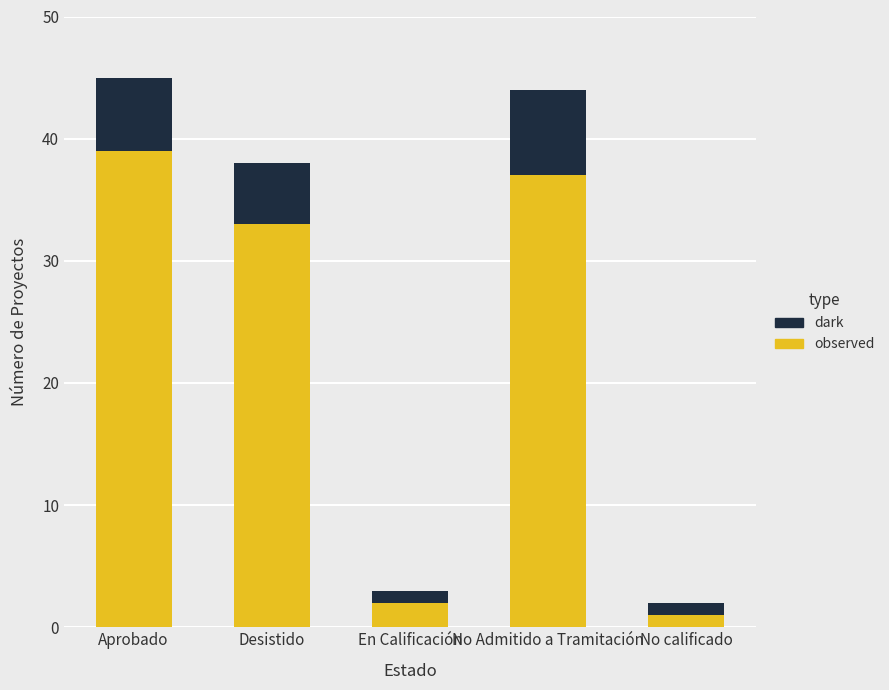

The value of observed at Aprobado is 52. True or false?

False